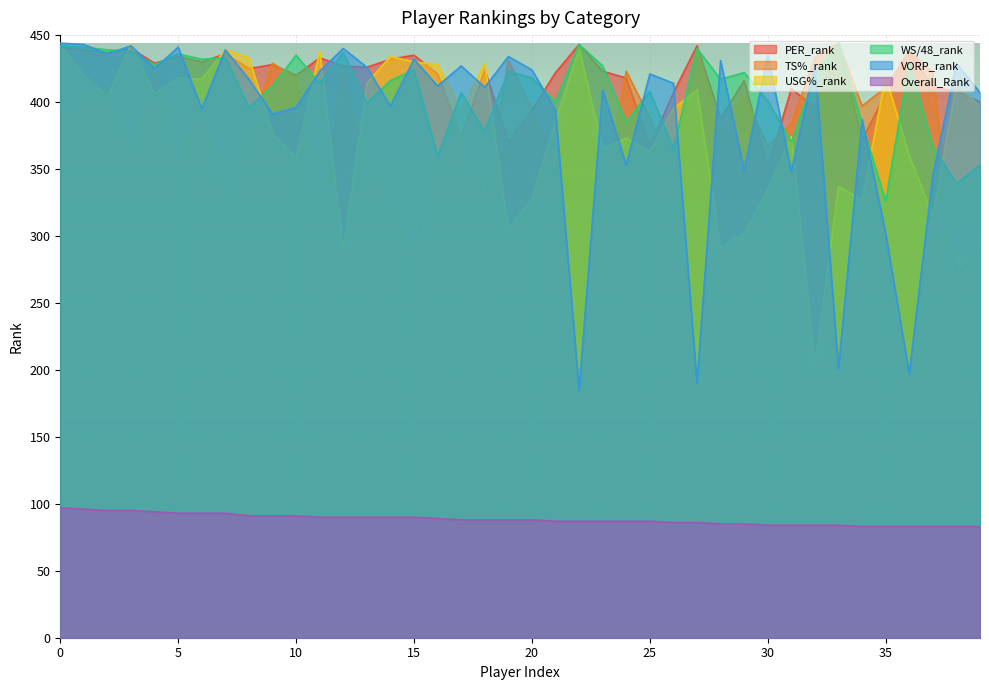

What is the value of the Overall_Rank point at the 27th from the left?

86